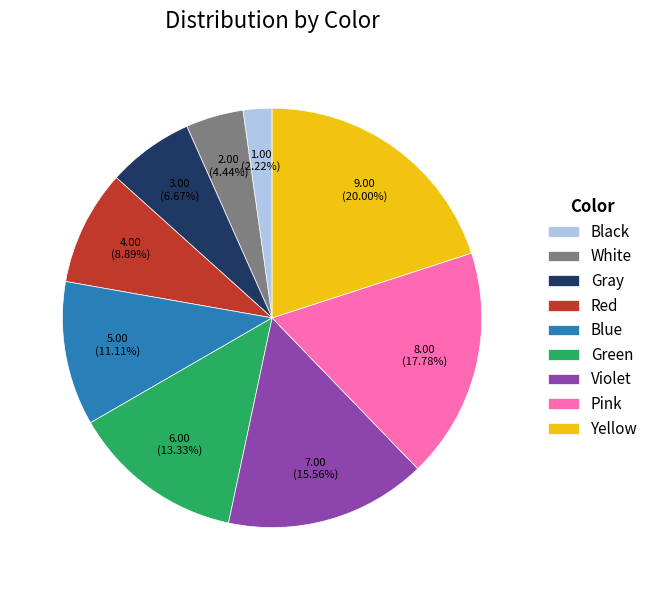

Which category has the biggest portion of the pie?

Yellow